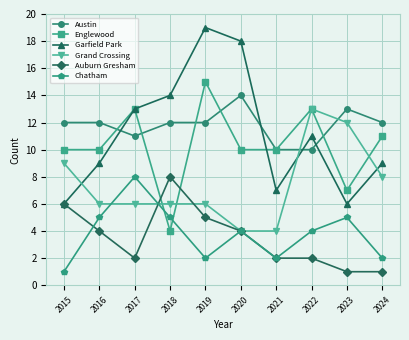

How many interior local peaks does the Englewood series have?

3